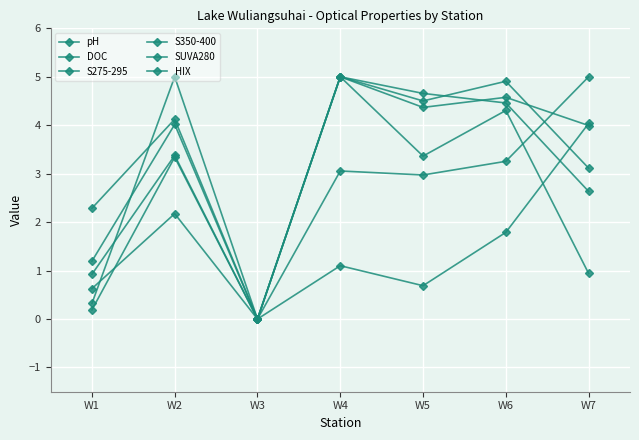

List the labels in order of S275-295 value, largest first.

W4, W6, W5, W2, W7, W1, W3